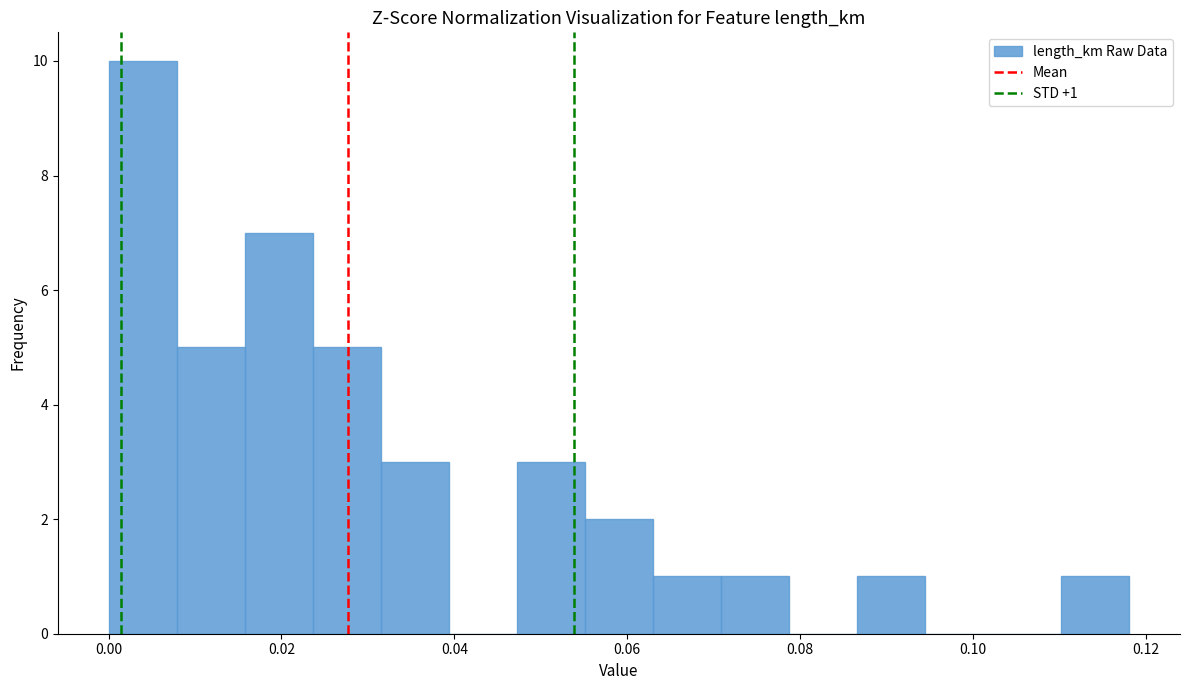

Read against the x-axis, roughly where is the centre of the tallest bar?

0.004